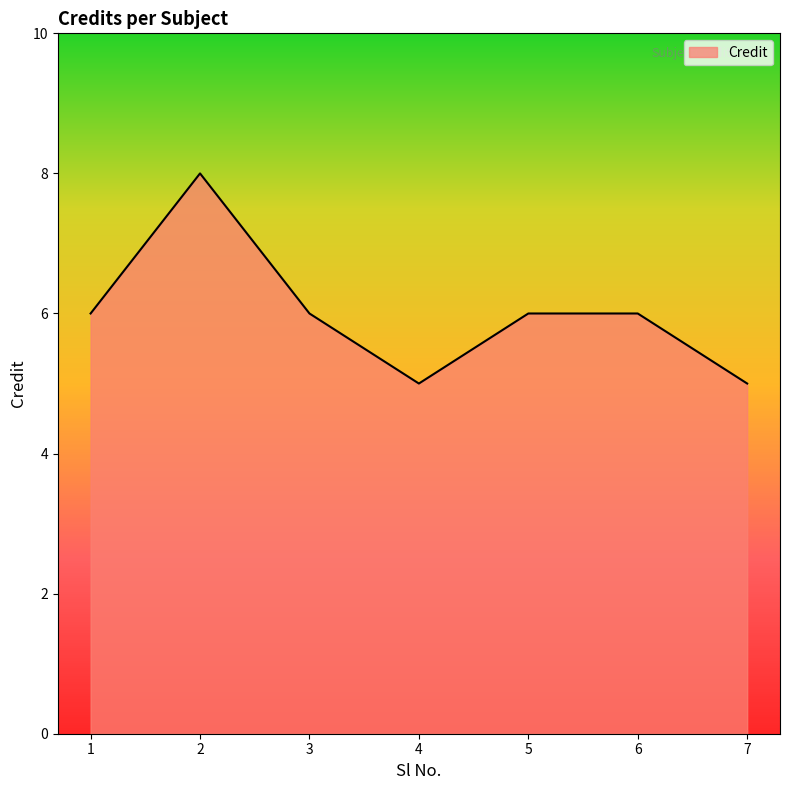

At which category does the data reach its first local valley?

4